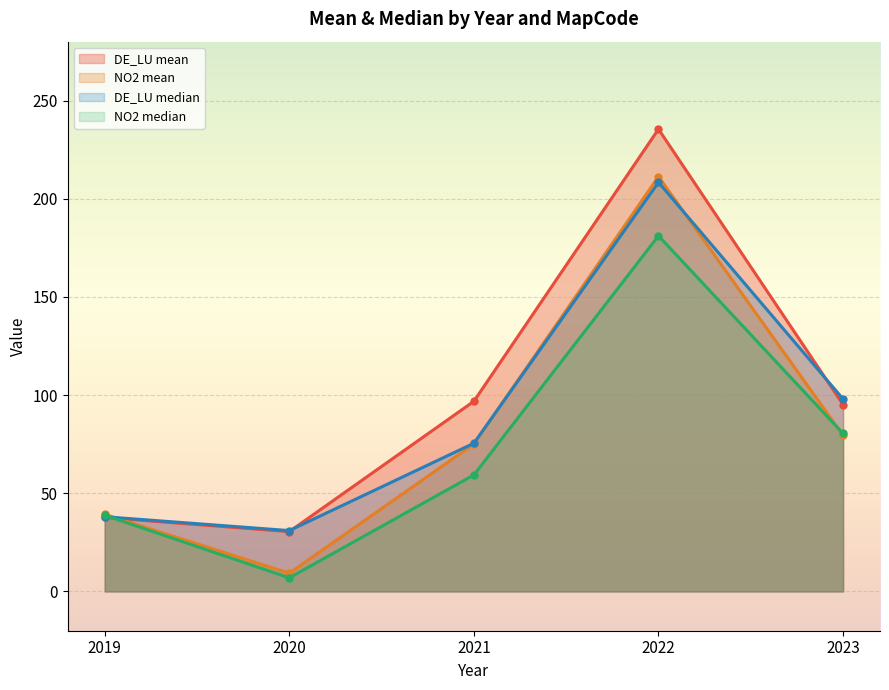

True or false: DE_LU mean and DE_LU median intersect in this chart.

True